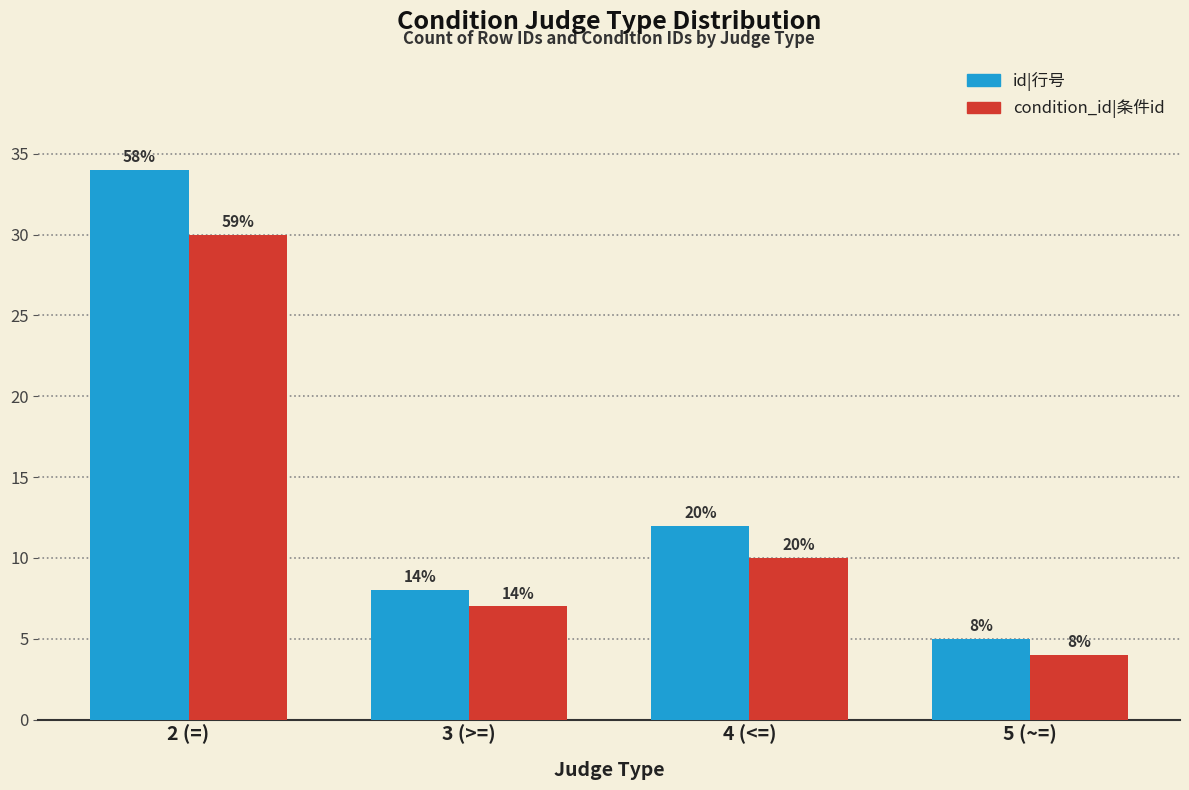

What is the label of the 3rd bar from the right?

3 (>=)